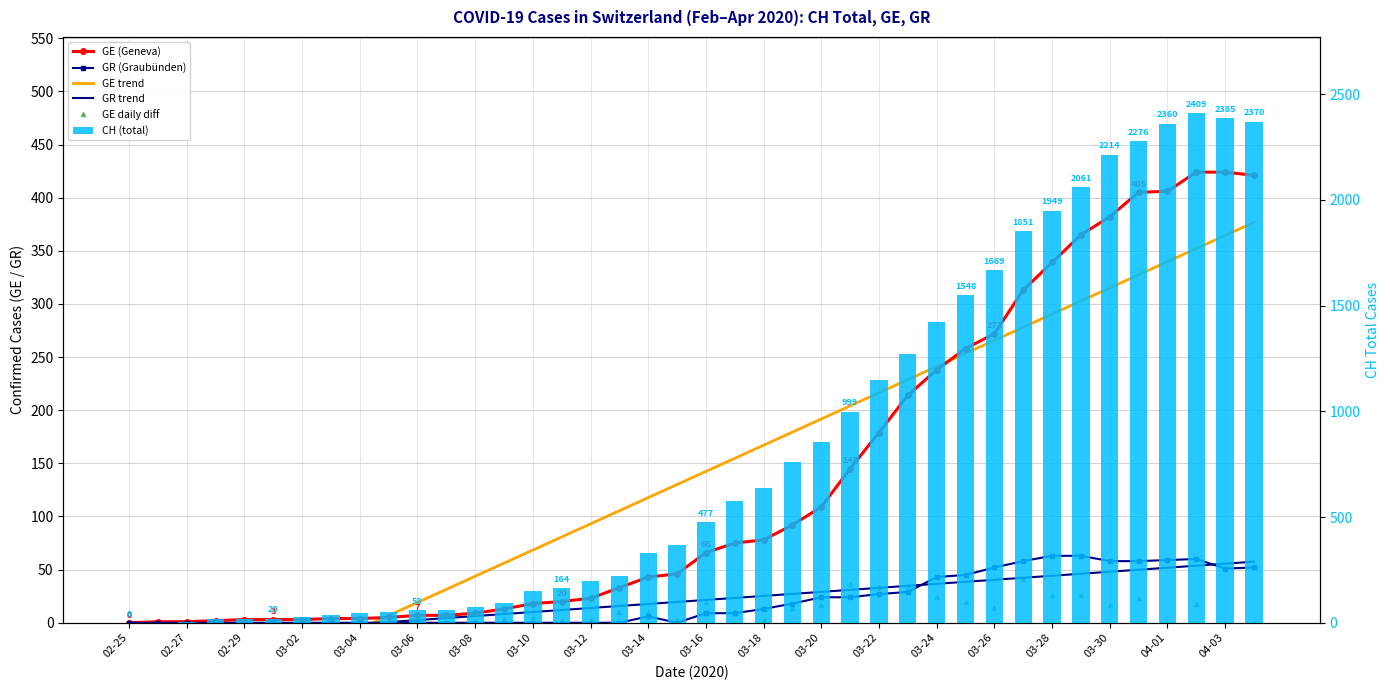

What is the difference between the maximum and minimum values in the CH (total) series?

2409.0